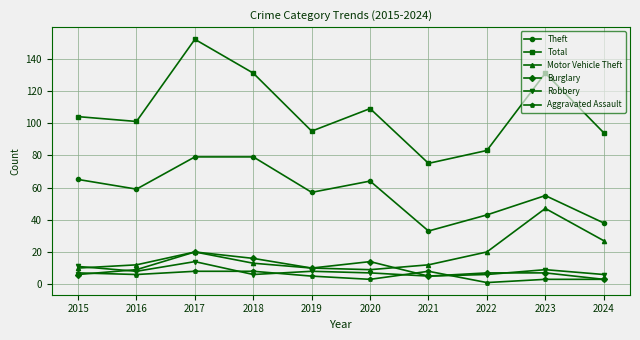

What is the difference between the maximum and minimum values in the Theft series?

46